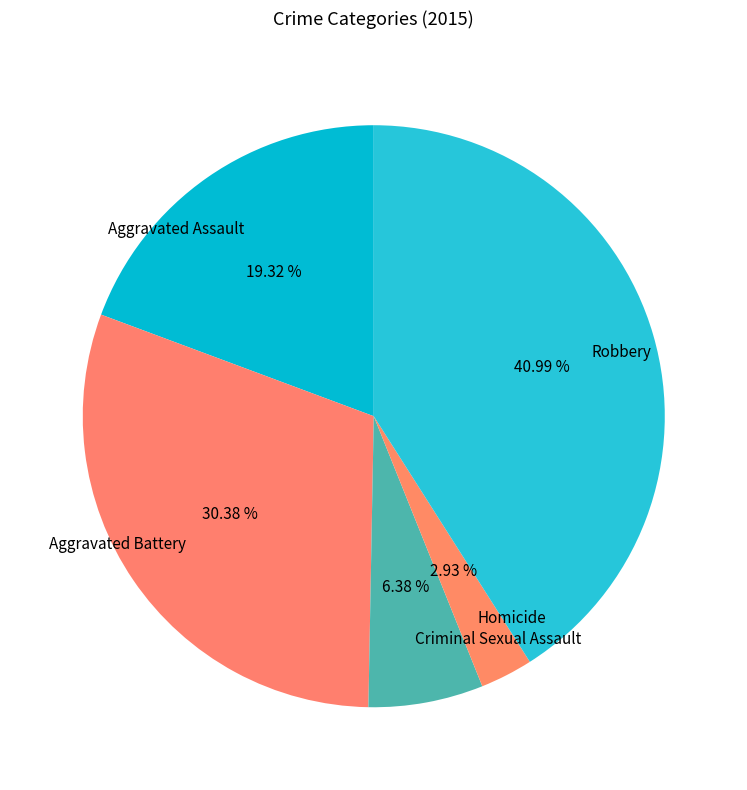

What percentage do Criminal Sexual Assault and Robbery together represent?

47.4%